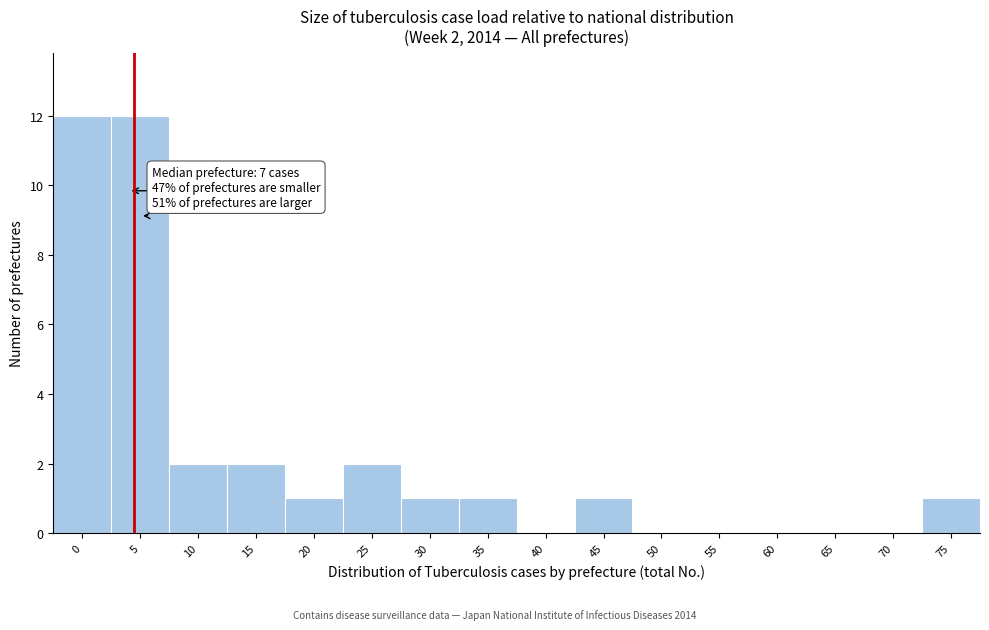

Reading left to right, list all the values displayed in this chart.

0=12	5=12	10=2	15=2	20=1	25=2	30=1	35=1	40=0	45=1	50=0	55=0	60=0	65=0	70=0	75=1